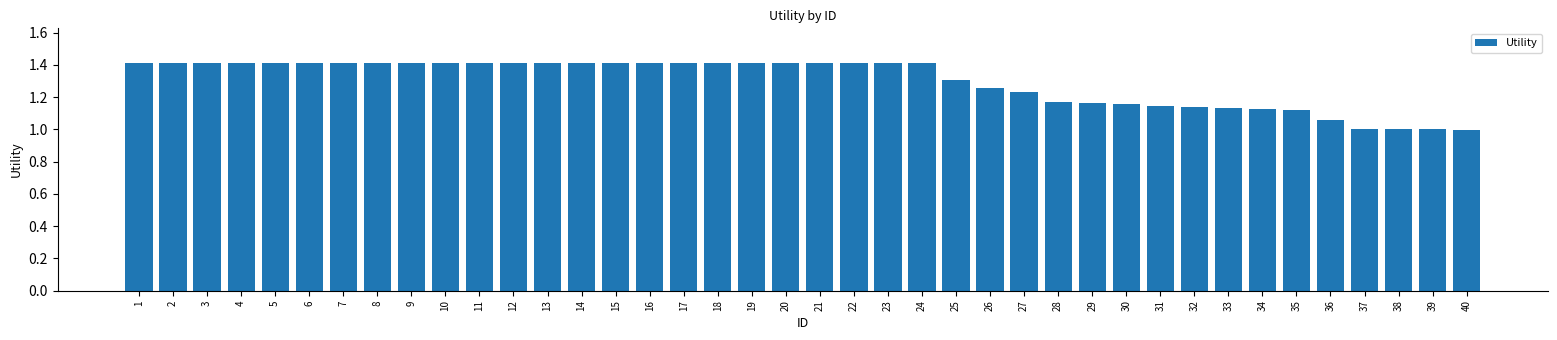

At which label does the data first exceed 1?

1